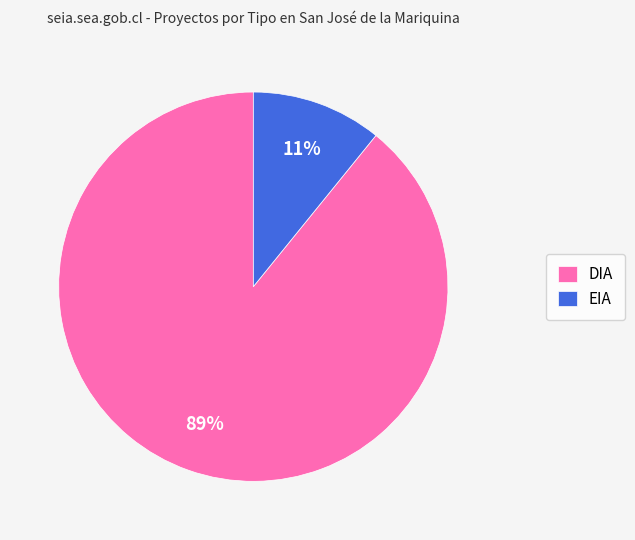

What percentage is the EIA slice, to the nearest percent?

11%